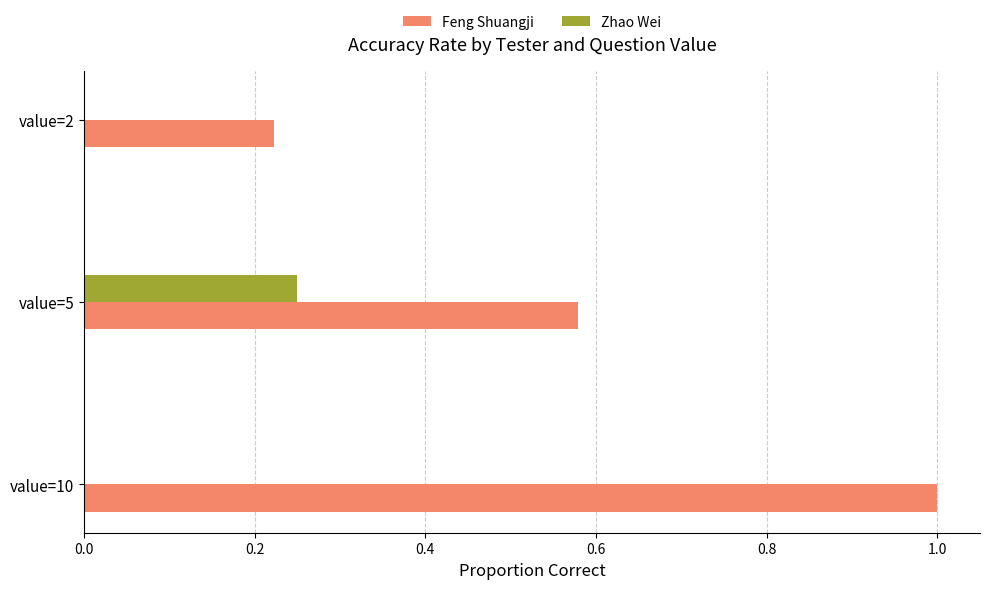

What is the sum of all Feng Shuangji values?

1.8